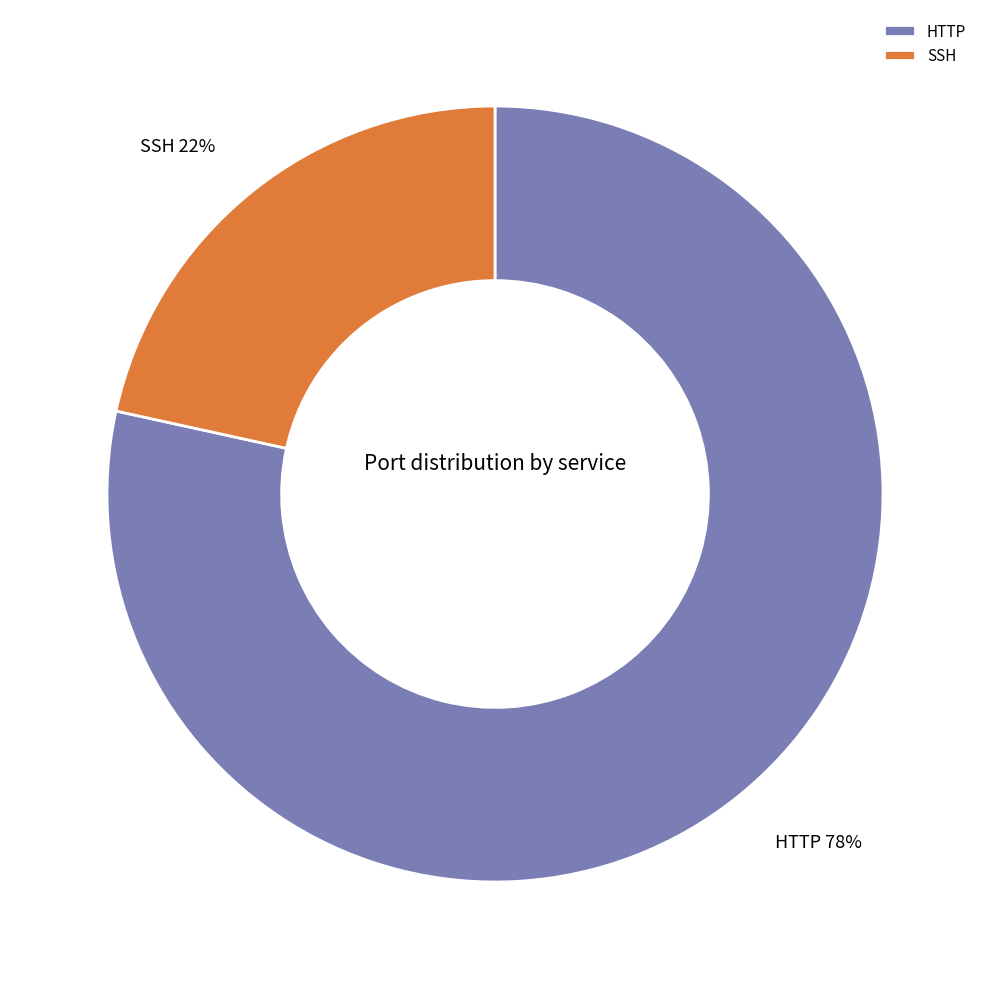

Is it true that HTTP is 78% of the pie?

True